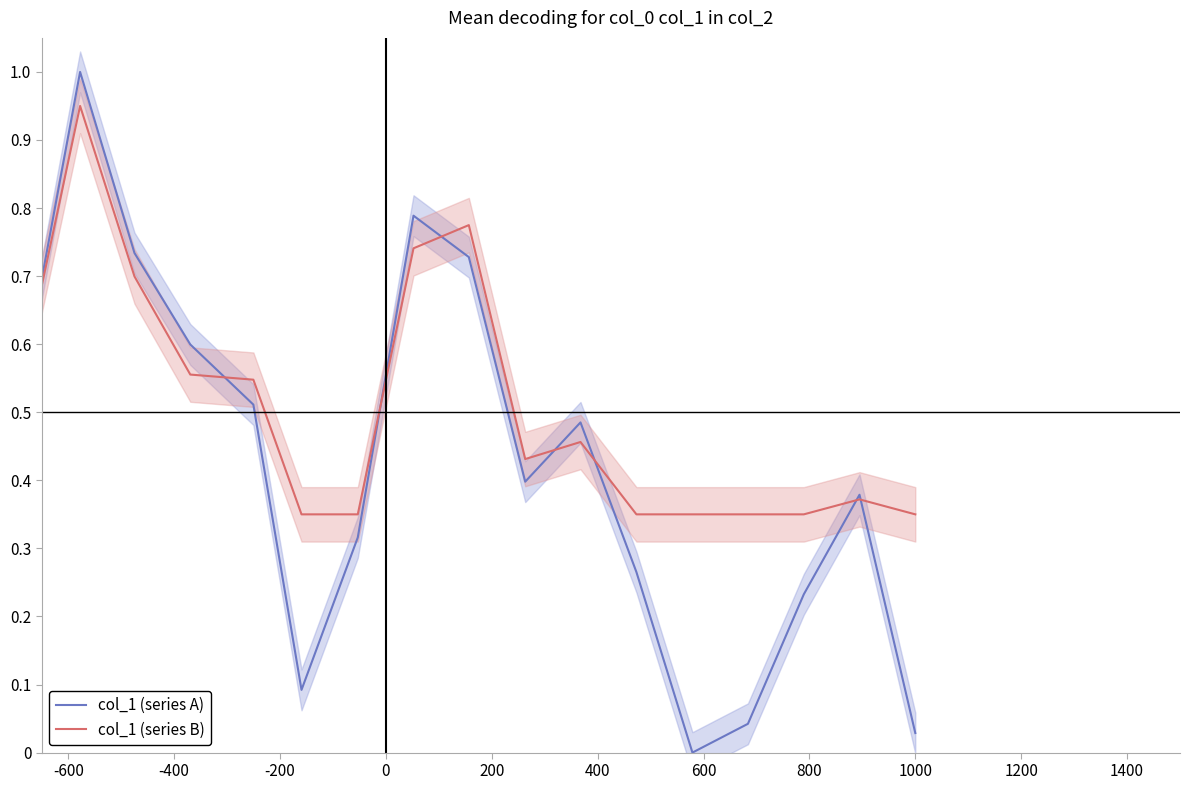

What is the difference between the maximum and second lowest values in the col_1 (series A) series?

1.0